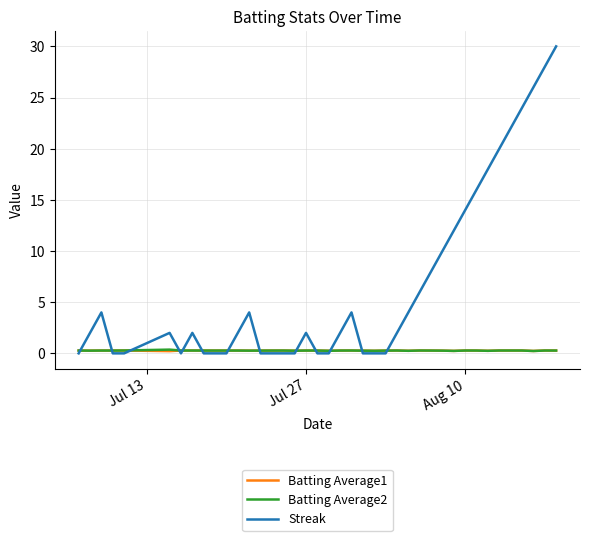

What is the maximum value shown in the chart?

30.0